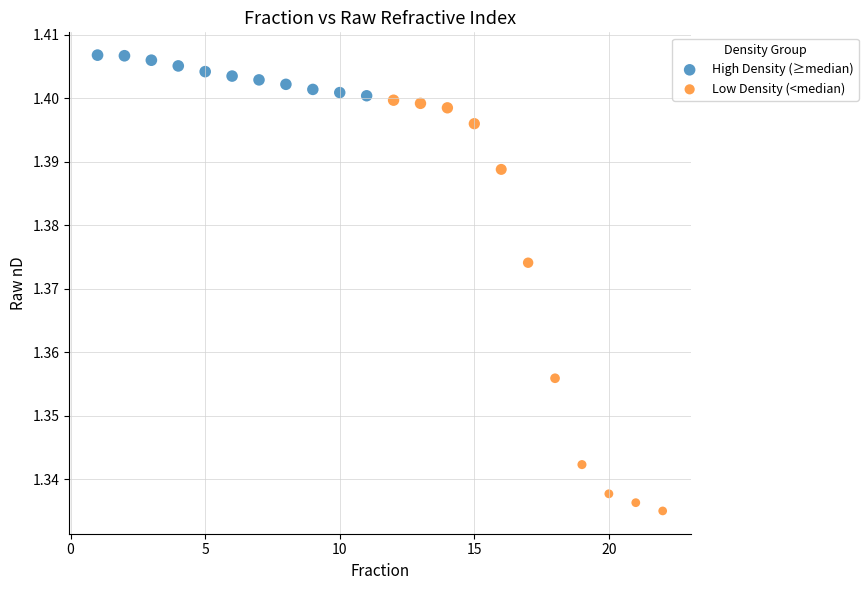

What are all the series names shown in the legend?

High Density (≥median), Low Density (<median)